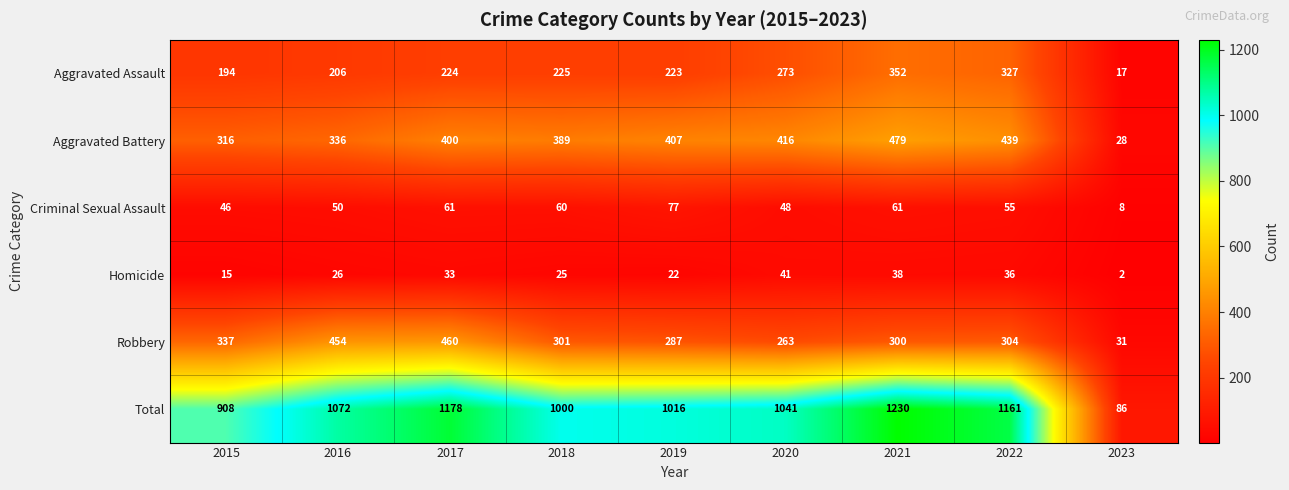

Rank the series by their maximum value, from highest to lowest.

Total, Aggravated Battery, Robbery, Aggravated Assault, Criminal Sexual Assault, Homicide